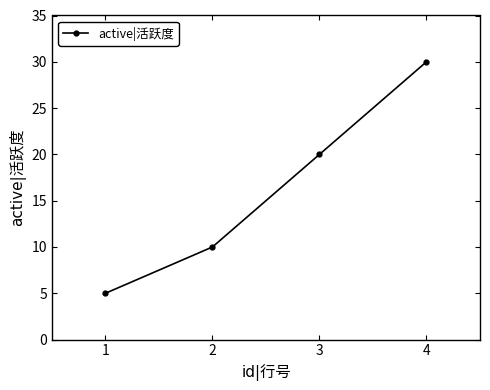

Reading right to left, what are all the values shown in this chart?

30	20	10	5